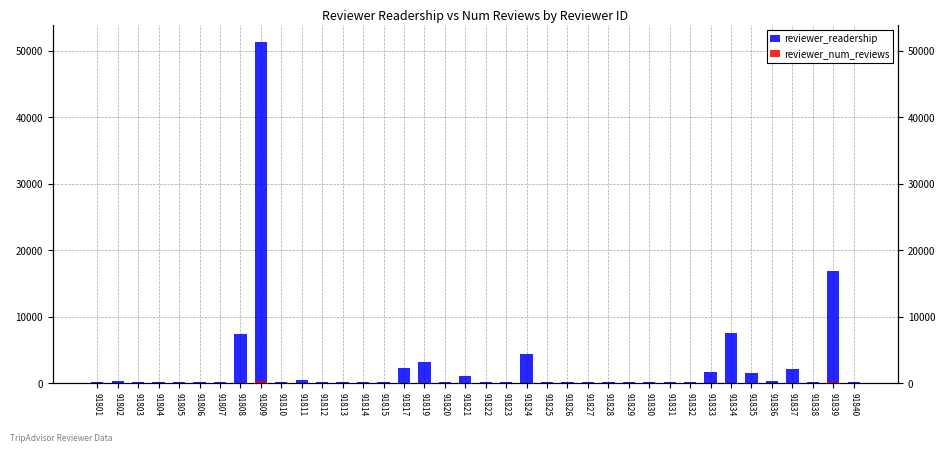

The value of reviewer_num_reviews at 91824 is 44. True or false?

True